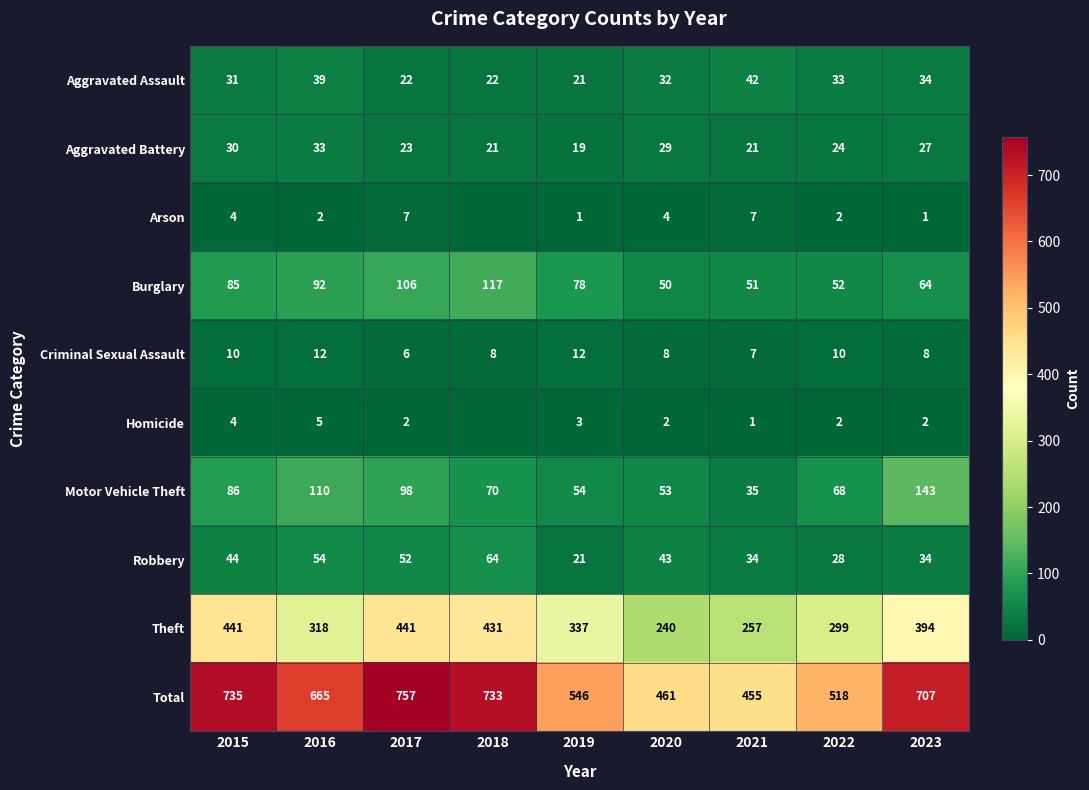

Is it true that Robbery equals 28 at 2022?

True